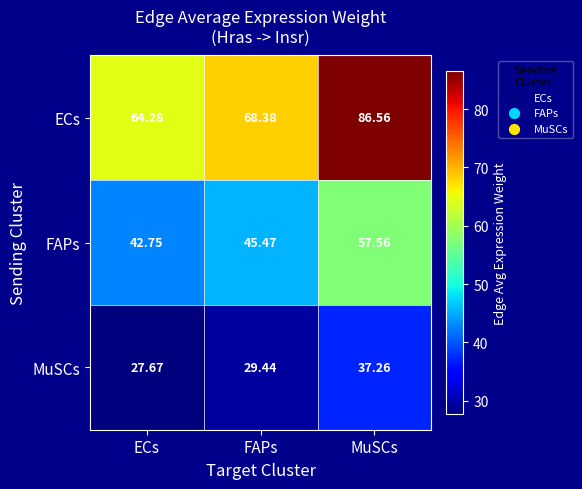

Which series has the largest range (max minus min)?

ECs